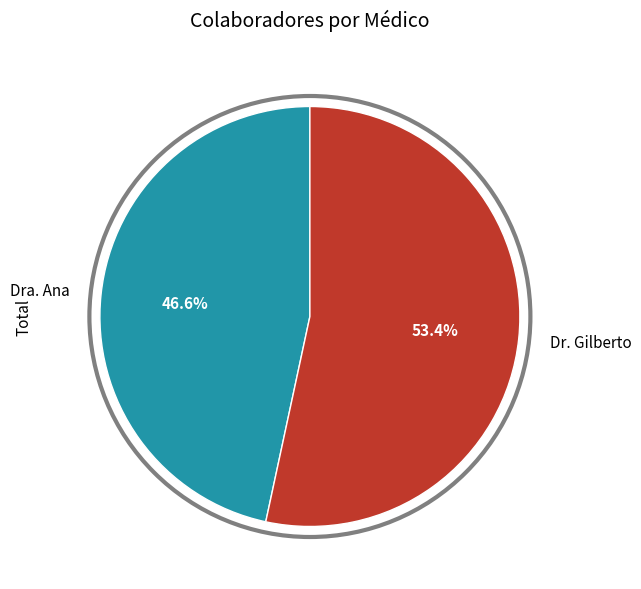

To the nearest percent, what portion does Dr. Gilberto represent?

53%